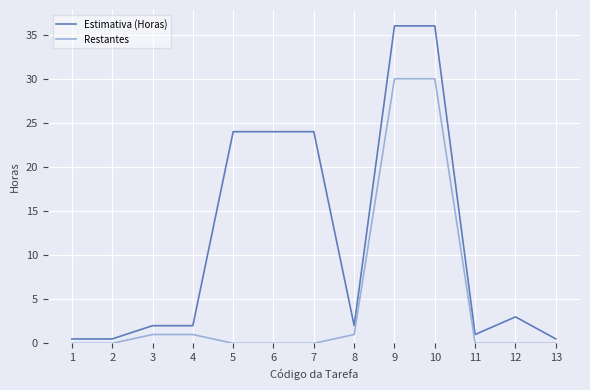

List the series in order of their overall mean, highest first.

Estimativa (Horas), Restantes